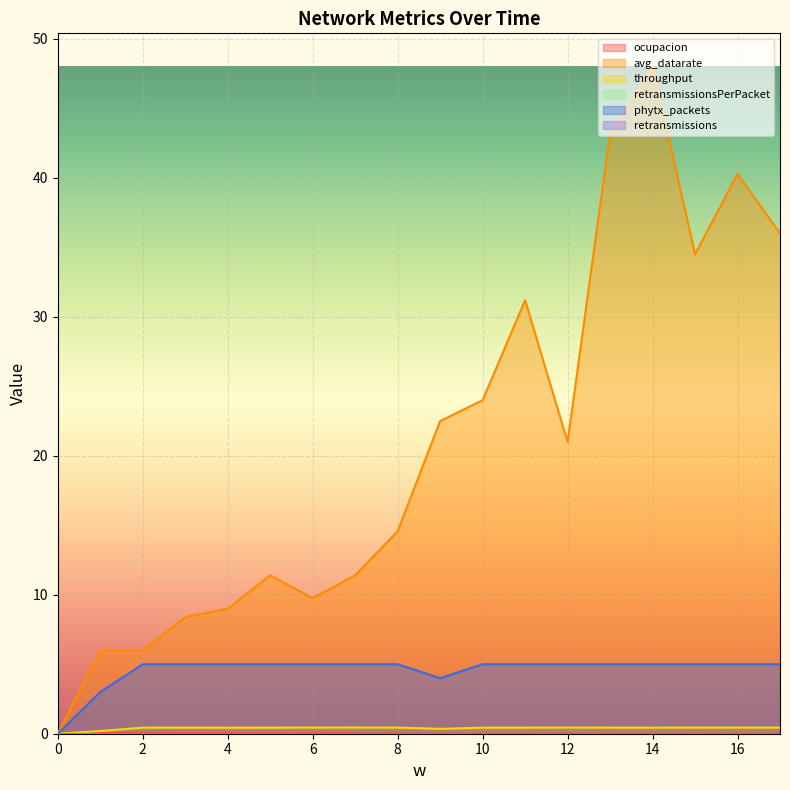

Reading left to right, list all the values displayed in this chart.

ocupacion: 0.0	0.1	0.1	0.0	0.0	0.0	0.0	0.0	0.0	0.0	0.0	0.0	0.0	0.0	0.0	0.0	0.0	0.0
avg_datarate: 0.0	6.0	6.0	8.4	9.0	11.4	9.8	11.4	14.6	22.5	24.0	31.2	21.0	43.2	48.0	34.5	40.3	36.0
throughput: 0.0	0.2	0.4	0.4	0.4	0.4	0.4	0.4	0.4	0.3	0.4	0.4	0.4	0.4	0.4	0.4	0.4	0.4
phytx_packets: 0.0	3.0	5.0	5.0	5.0	5.0	5.0	5.0	5.0	4.0	5.0	5.0	5.0	5.0	5.0	5.0	5.0	5.0